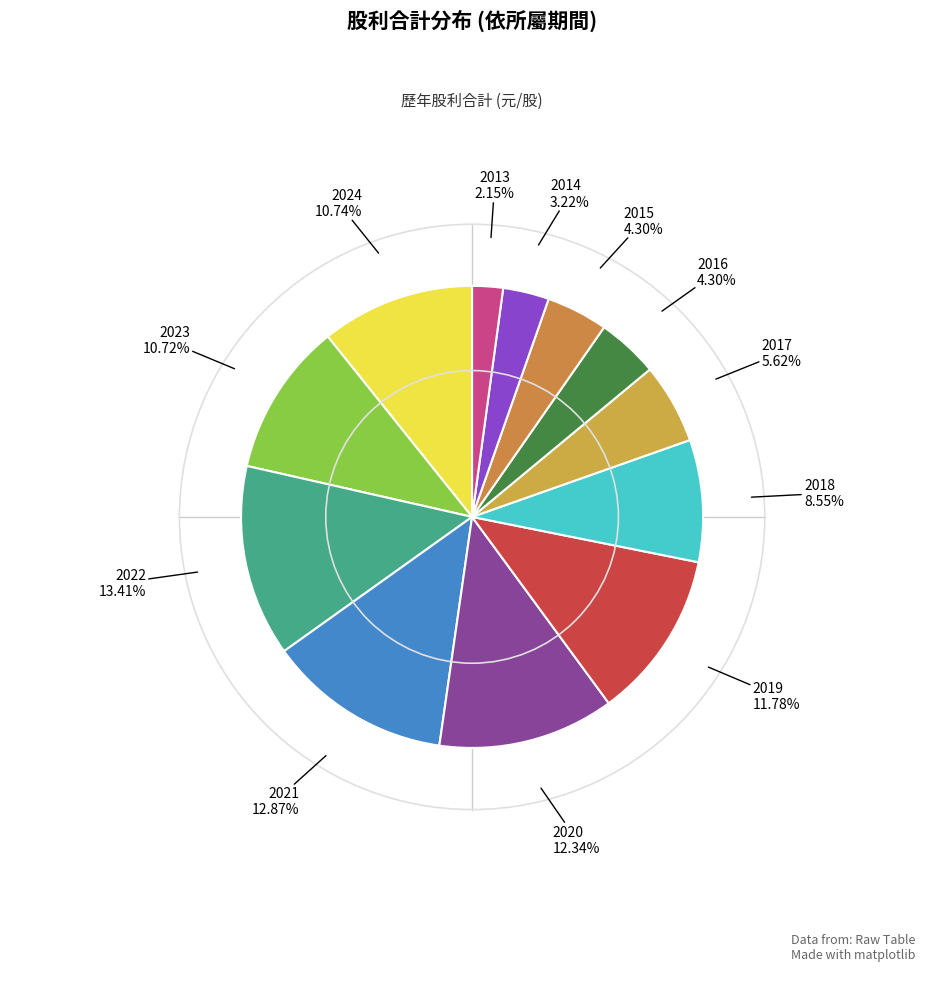

To the nearest percent, what is the difference between the largest and smallest slice percentages?

11%